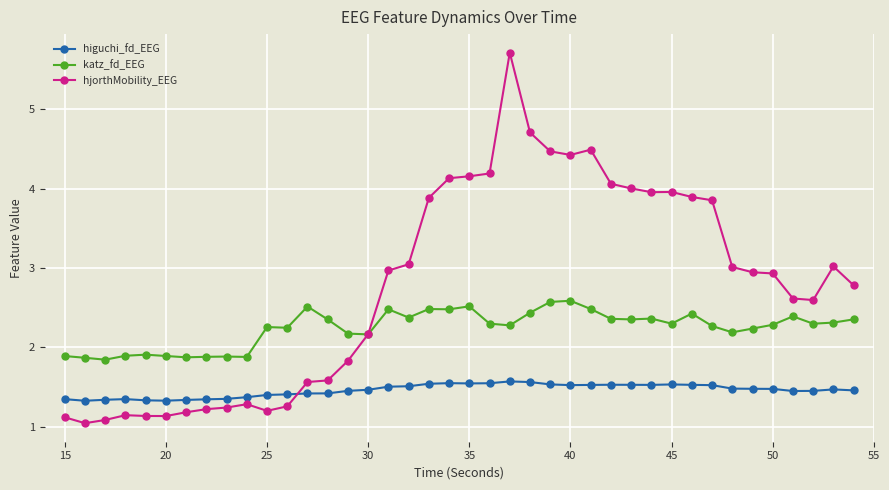

What are all the series names shown in the legend?

higuchi_fd_EEG, katz_fd_EEG, hjorthMobility_EEG